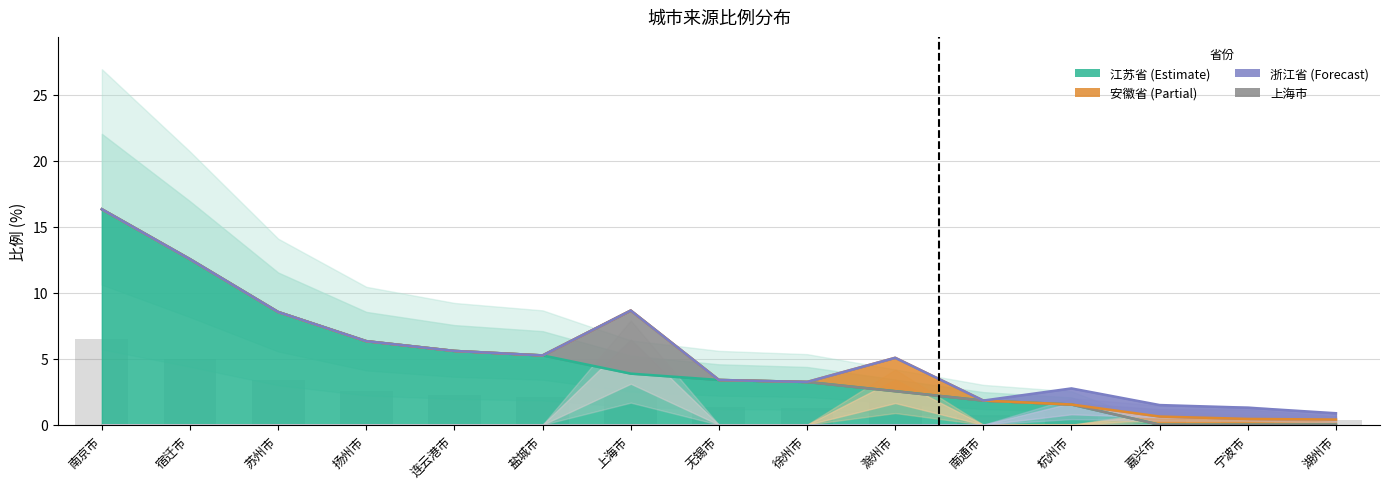

At which category is the sum across all series the highest?

南京市